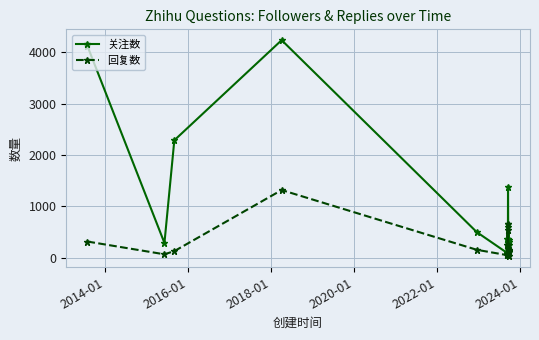

What is the sum of all 回复数 values?

4417.6